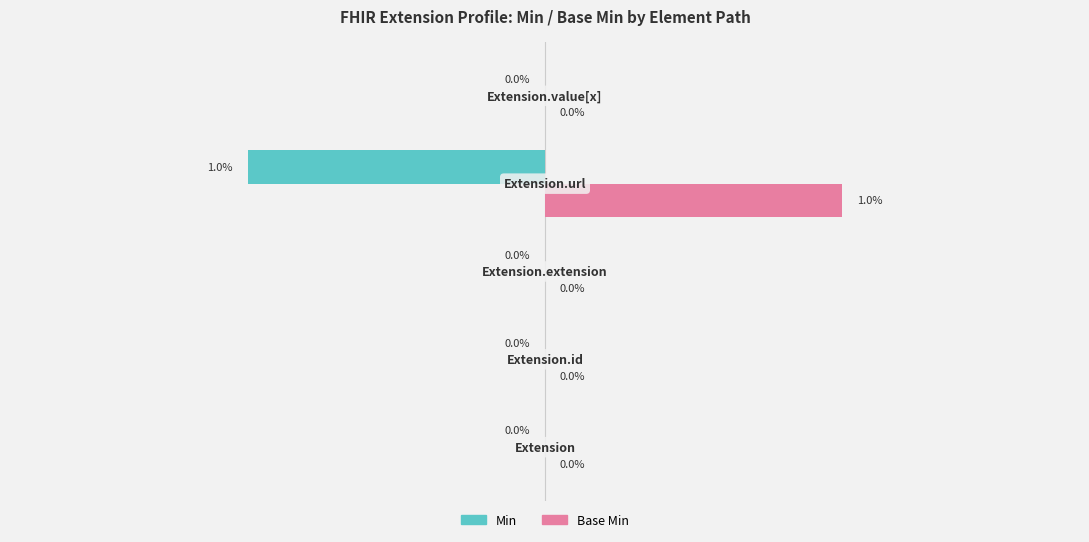

Which series has the largest total across all categories?

Base Min